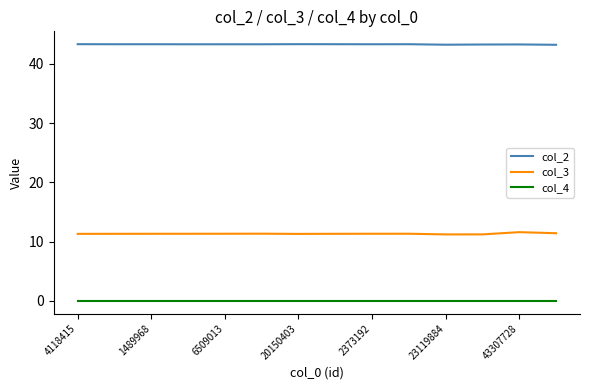

List the series in order of their overall mean, lowest first.

col_4, col_3, col_2